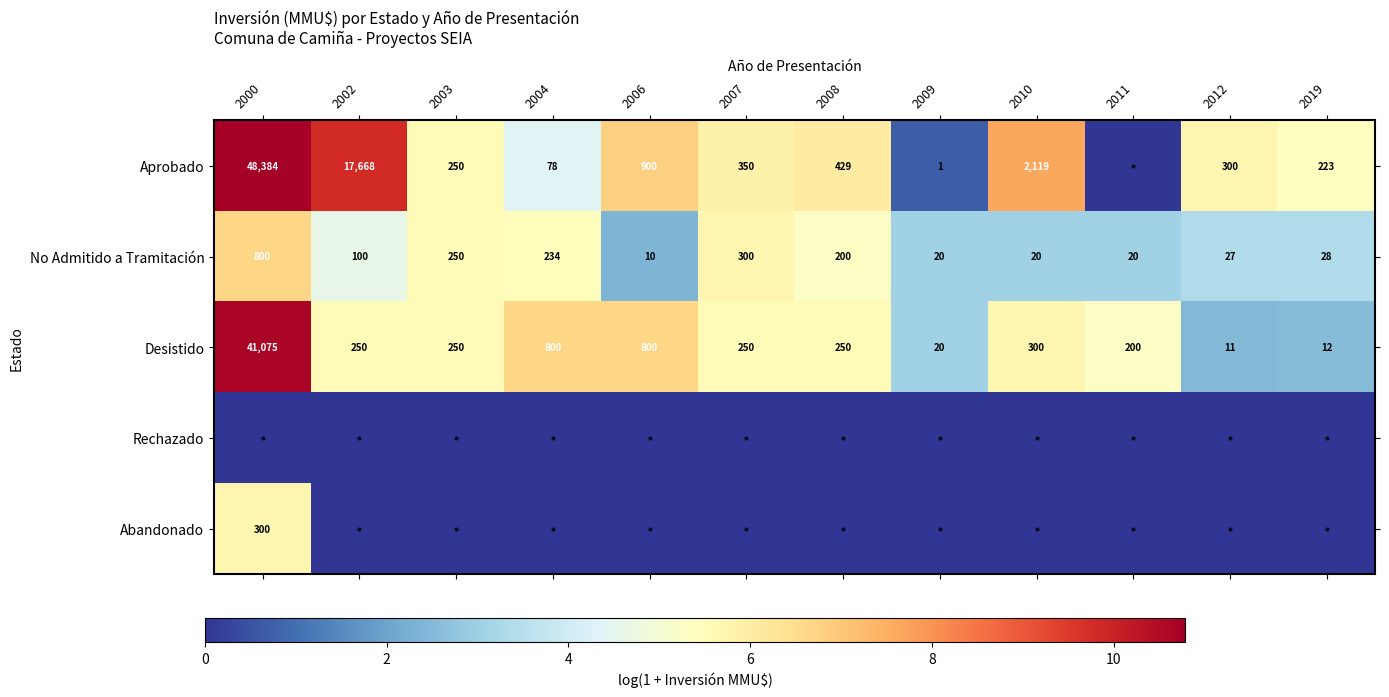

Where is No Admitido a Tramitación nearest to the value 405?

2007